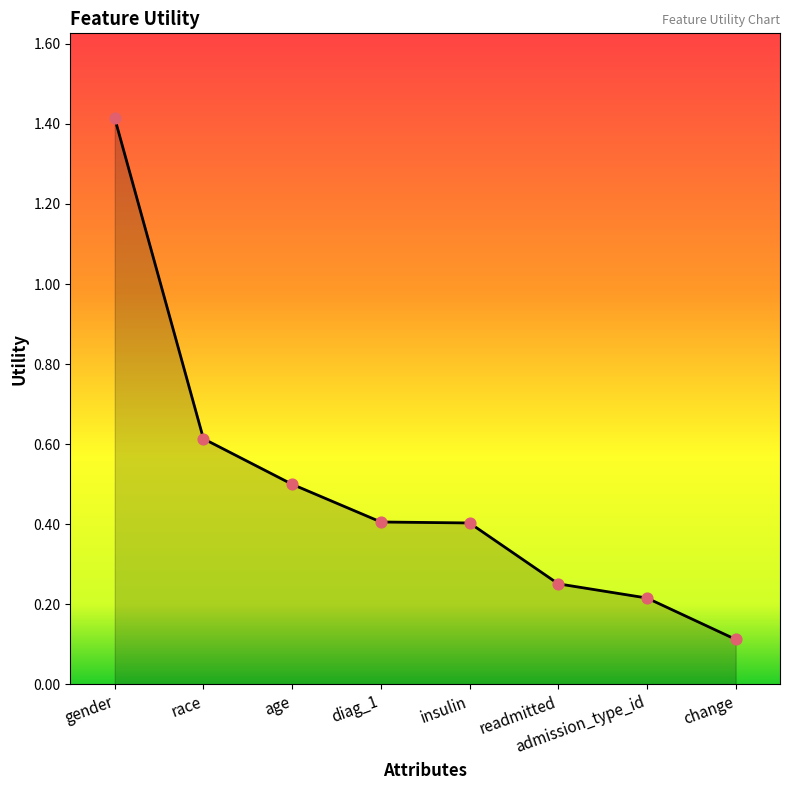

What is the change in value from admission_type_id to change?

-0.1